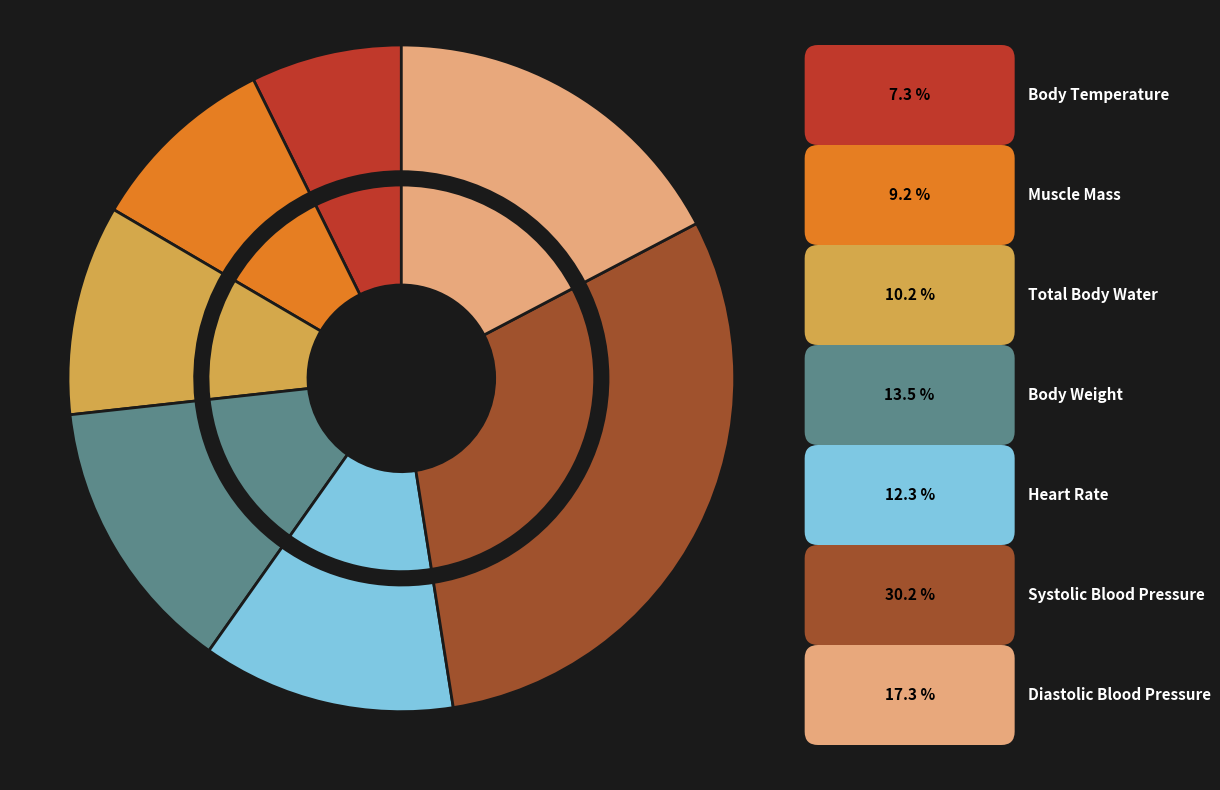

Rank the categories by value from lowest to highest.

body-temperature, muscle-mass, total-body-water, heart-rate, body-weight, diastolic-blood-pressure, systolic-blood-pressure